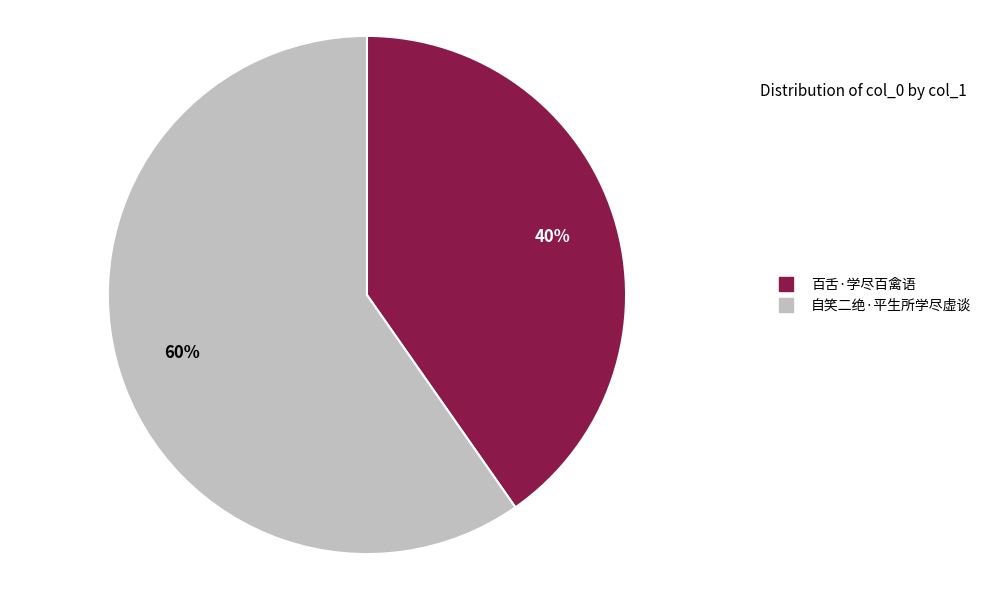

Which slice is the smallest?

百舌·学尽百禽语